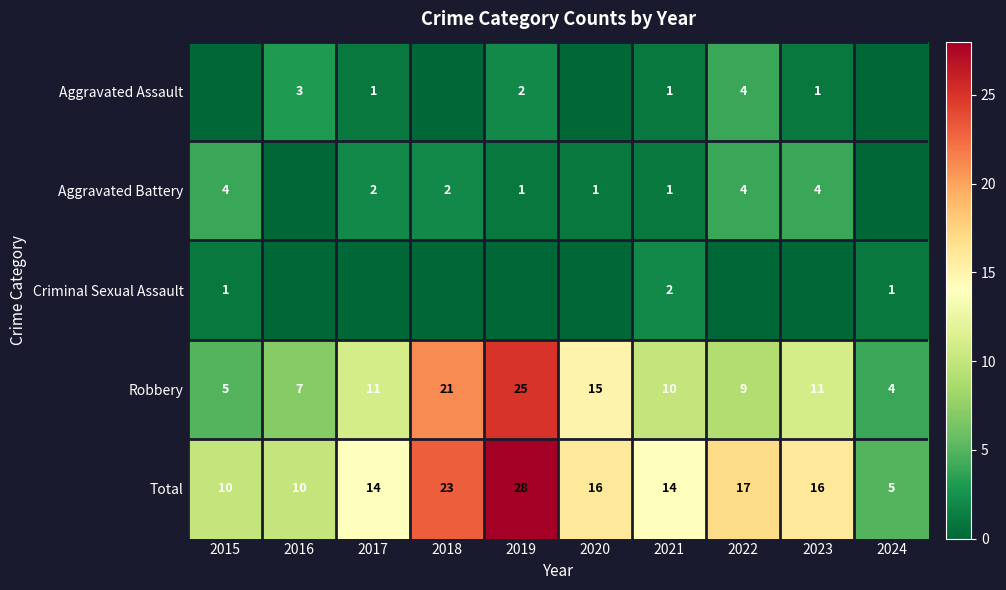

At which label does Total first exceed 16?

2018